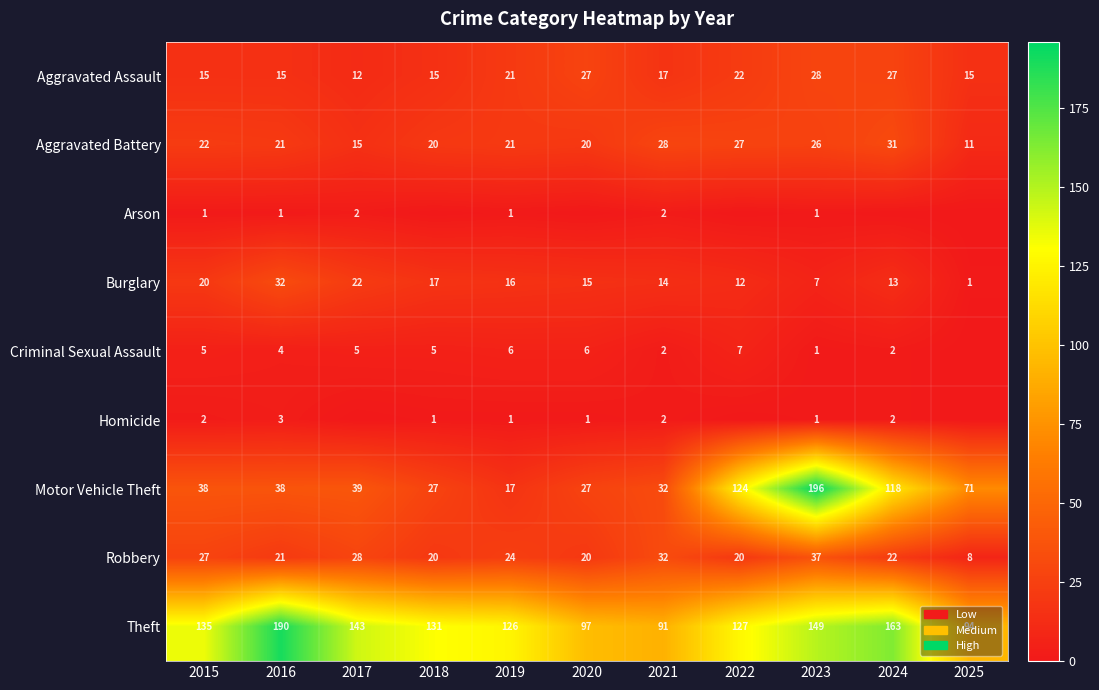

What is the difference between the Motor Vehicle Theft values at 2025 and 2021?

39